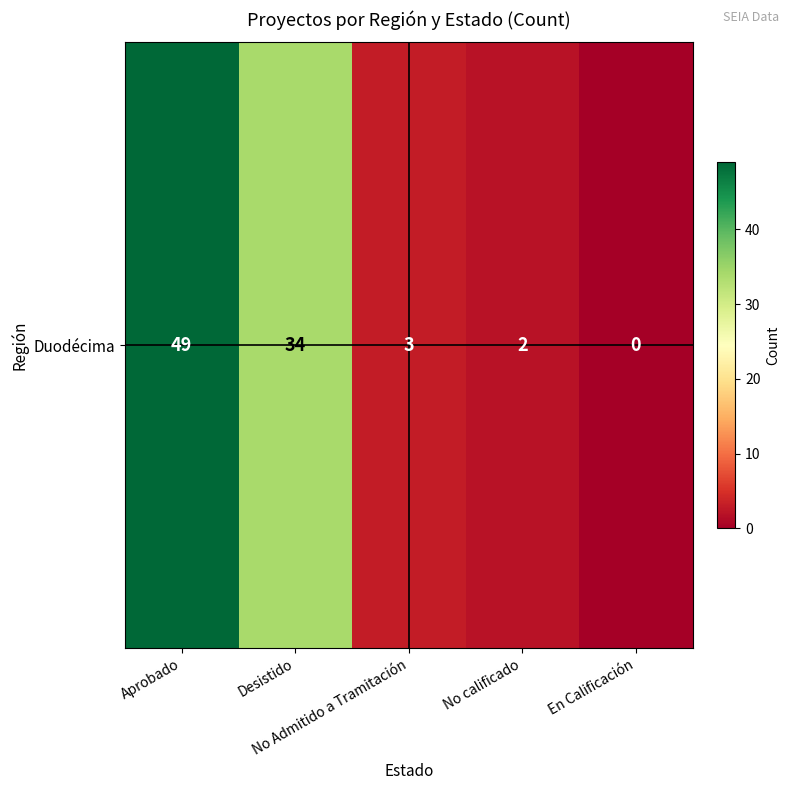

Which label corresponds to the largest value in the chart?

Aprobado